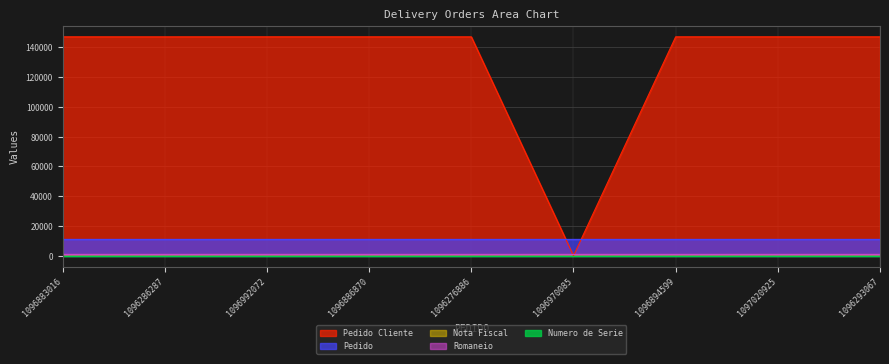

What is the greatest value displayed?

147087.0